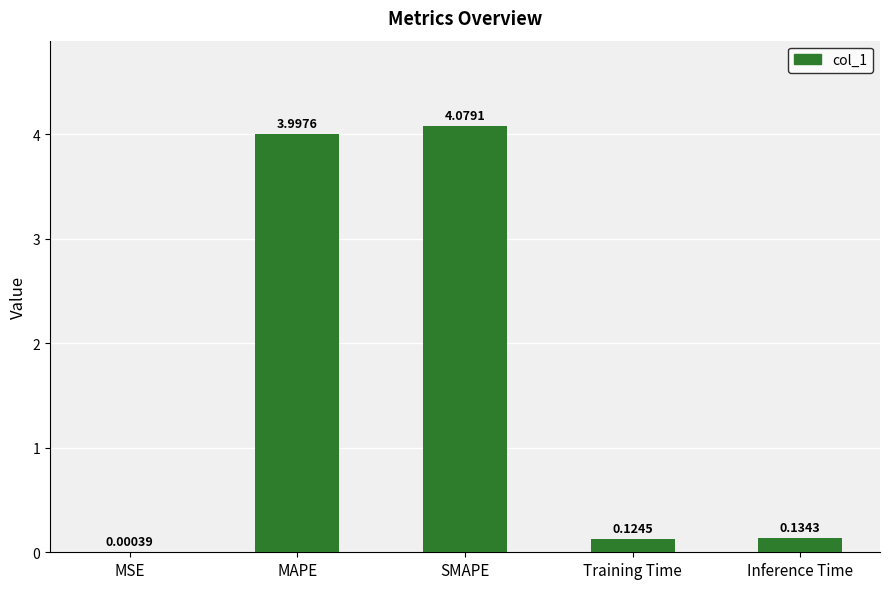

What is the change in value from MSE to SMAPE?

+4.1